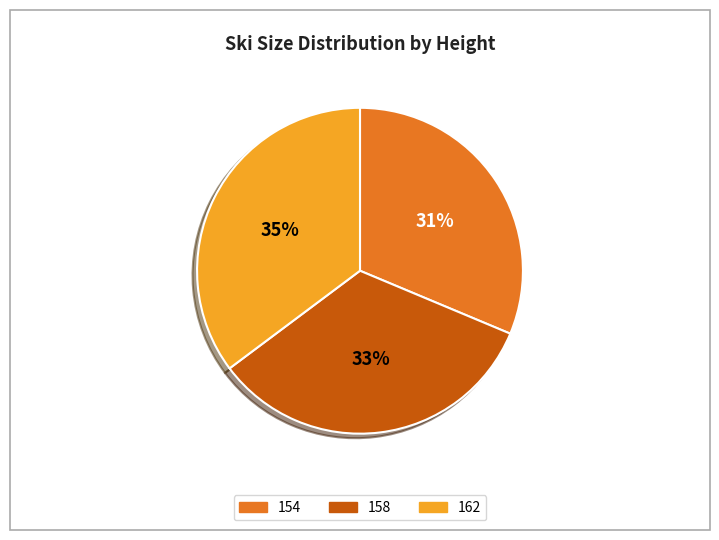

To the nearest percent, what is the difference between the largest and smallest slice percentages?

4%